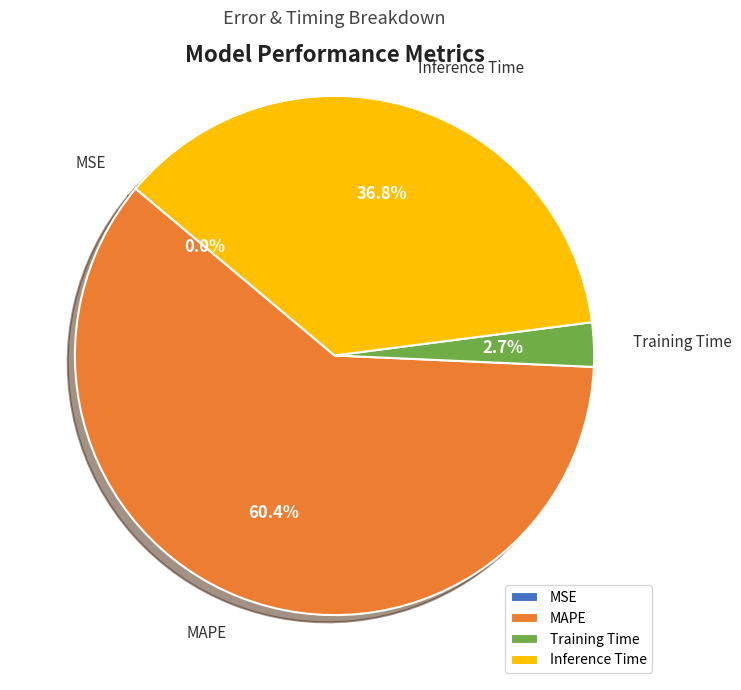

Does MAPE represent more than half of the total?

Yes